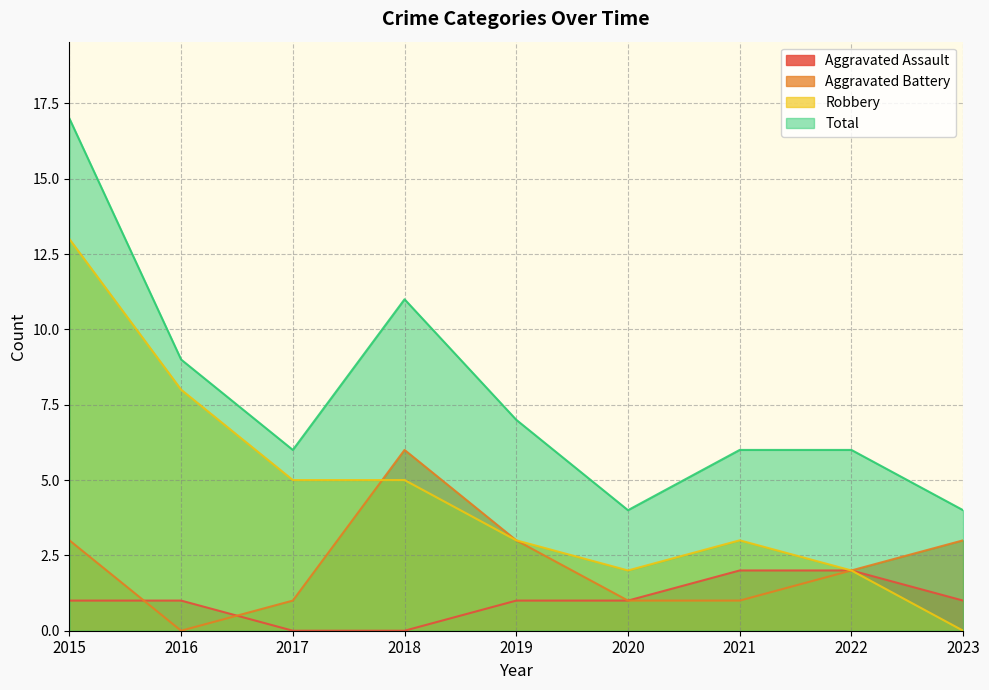

Does the chart have visible grid lines?

Yes